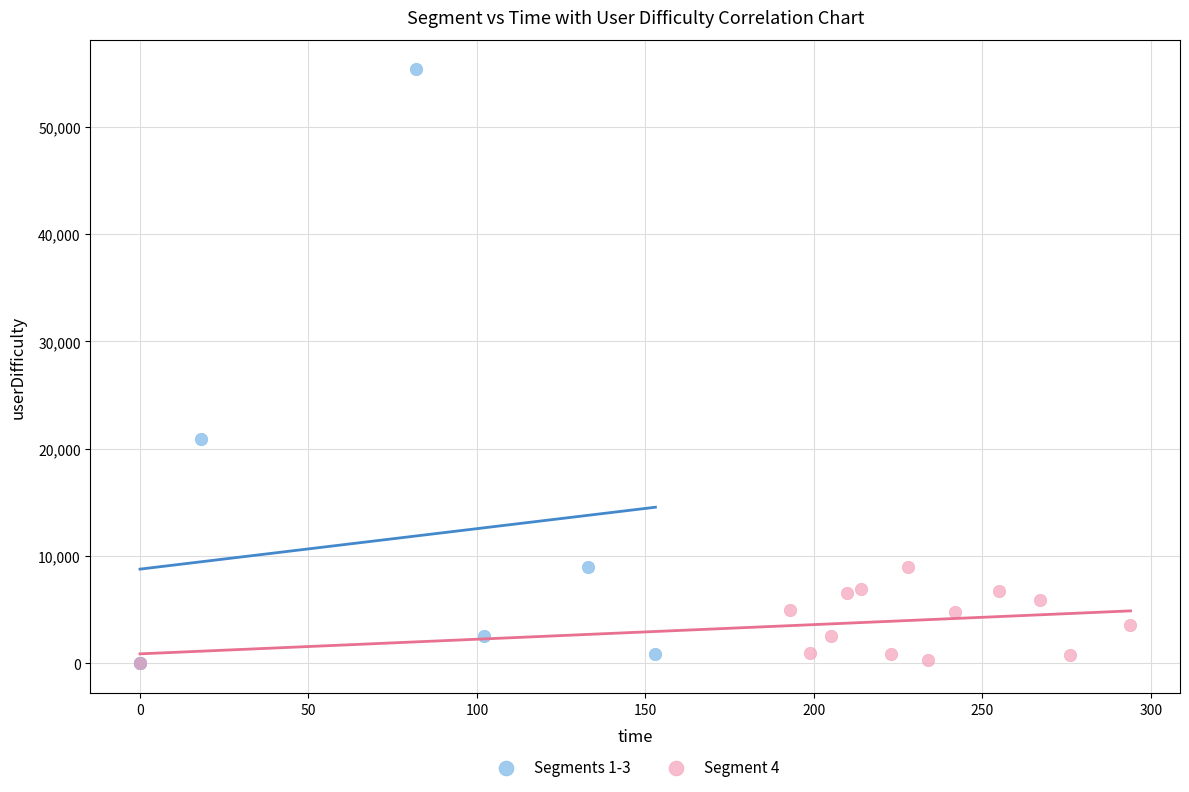

Which series contains the highest Y value?

Segments 1-3